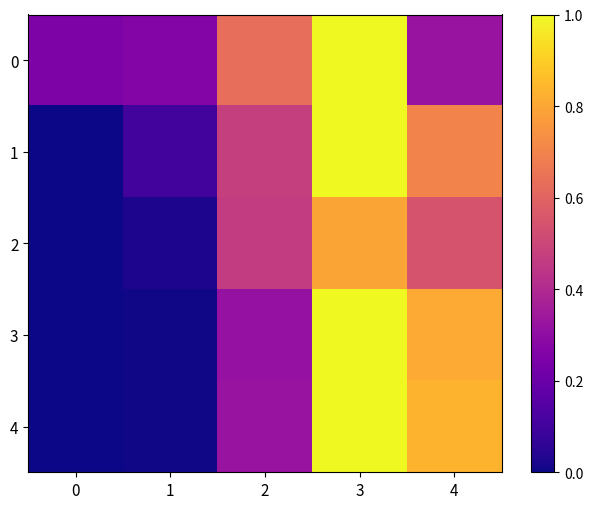

Reading left to right, list all the values displayed in this chart.

0: 0=0.3	1=0.3	2=0.6	3=1.0	4=0.3
1: 0=0.0	1=0.1	2=0.5	3=1.0	4=0.7
2: 0=0.0	1=0.0	2=0.5	3=0.8	4=0.5
3: 0=0.0	1=0.0	2=0.3	3=1.0	4=0.8
4: 0=0.0	1=0.0	2=0.3	3=1.0	4=0.8